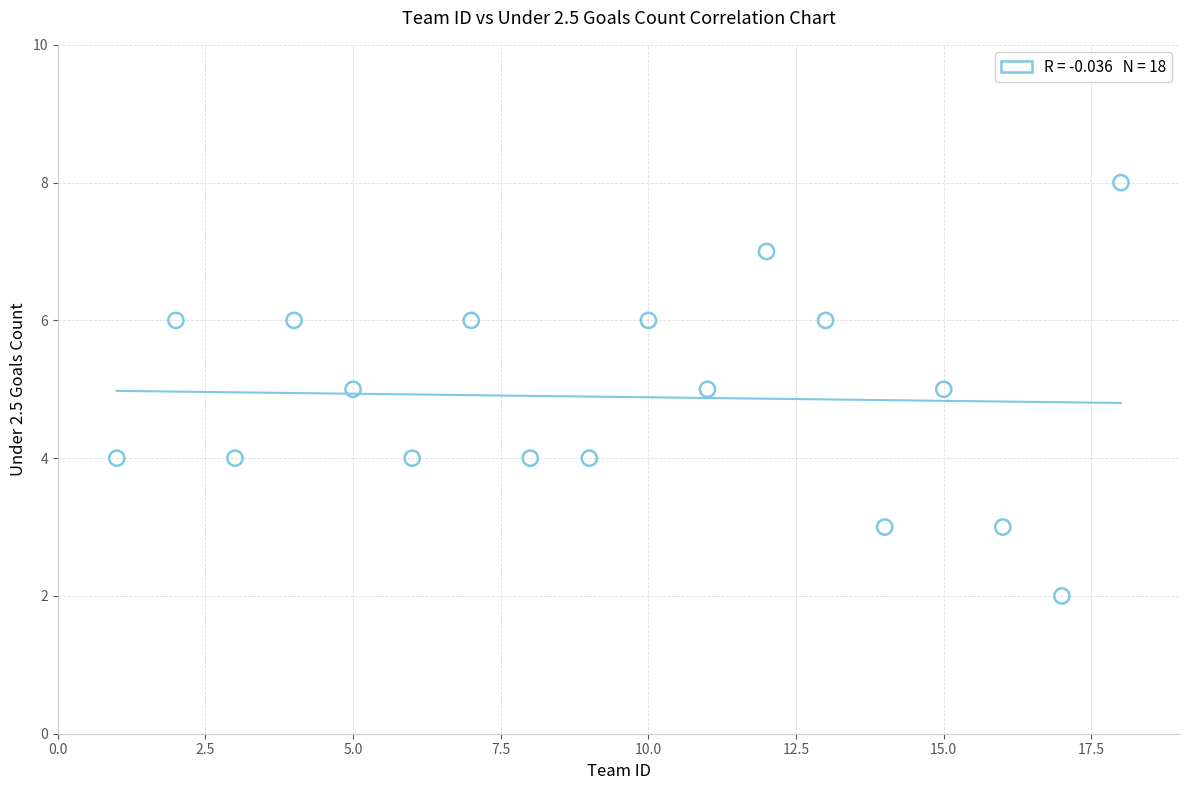

What is the range of Y values (max minus min)?

6